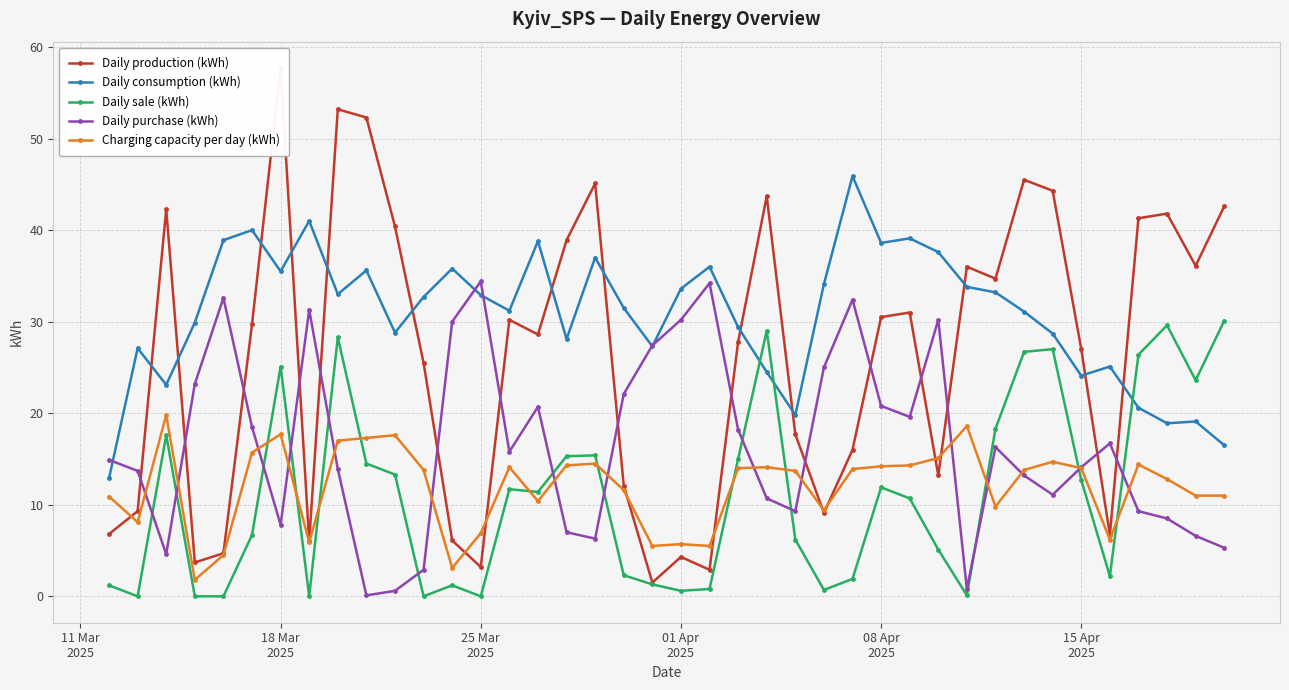

What is the maximum value for Daily consumption (kWh)?

45.9